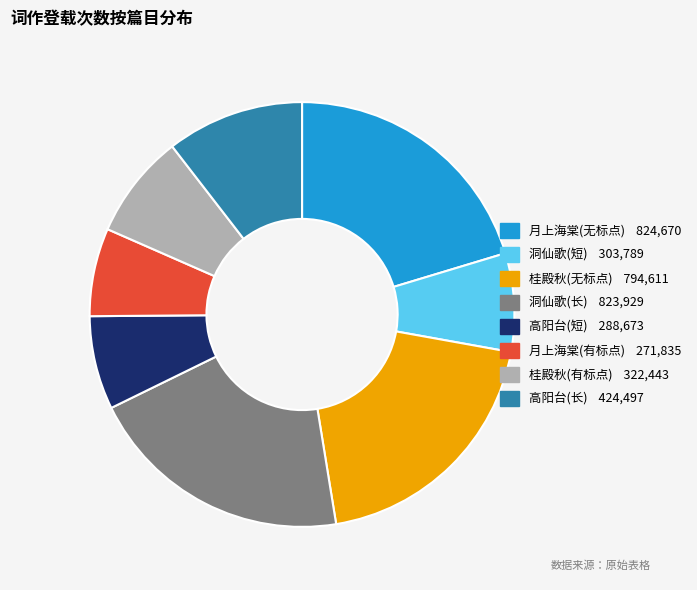

Is there a majority slice in this chart?

No